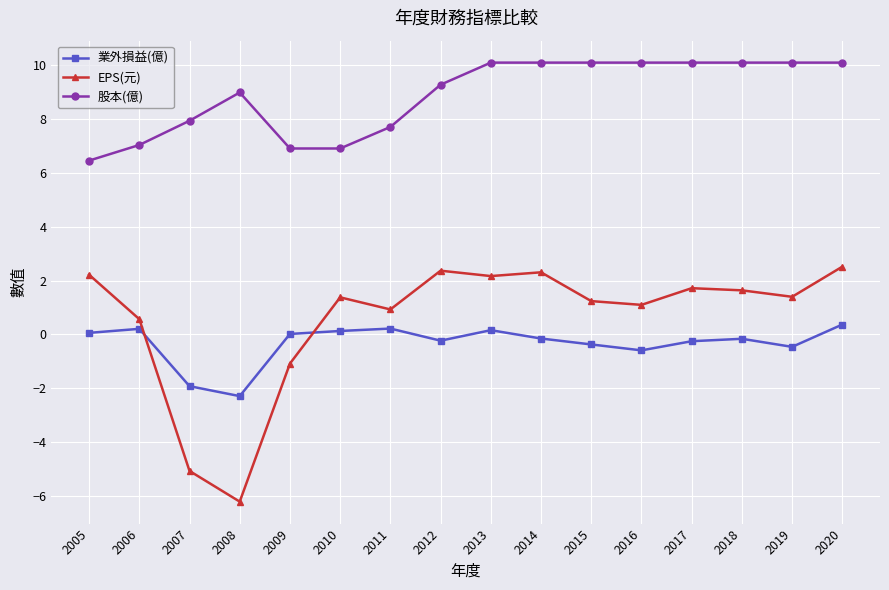

Is this an area chart (filled region under the line)?

No